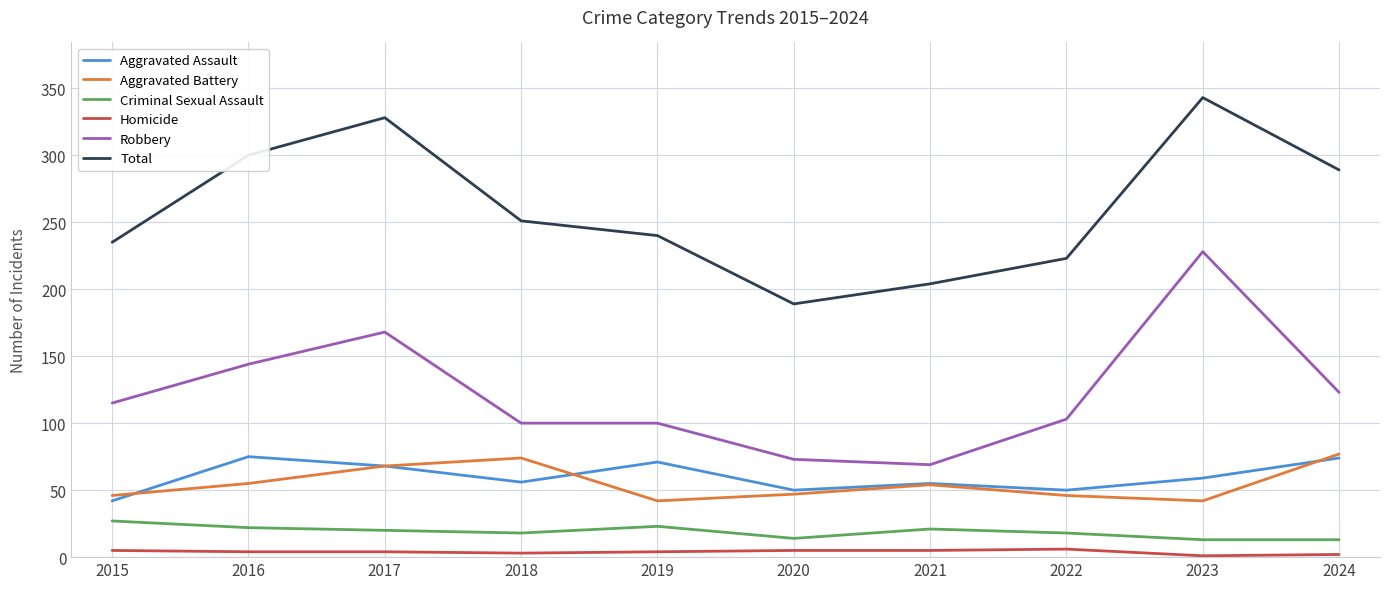

What is the sum of the Robbery values at 2024 and 2019?

223